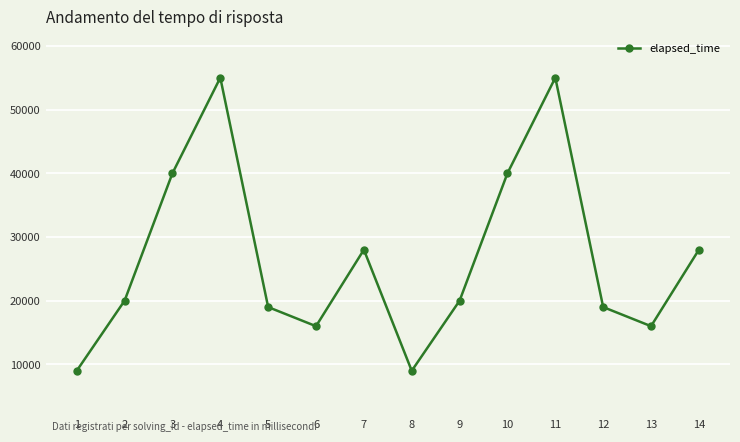

The chart shows a value of 26199 at 13. True or false?

False